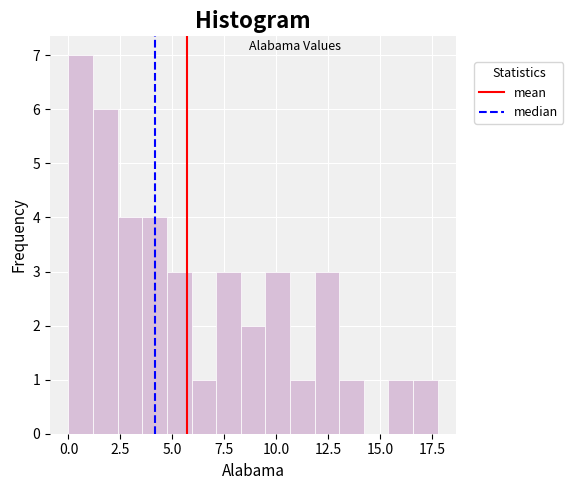

Read against the x-axis, roughly where is the centre of the tallest bar?

0.5